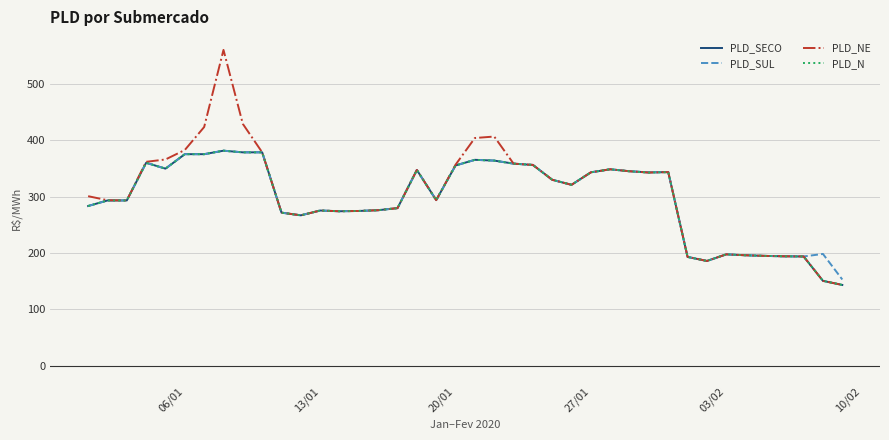

Which series has the widest spread of values?

PLD_NE